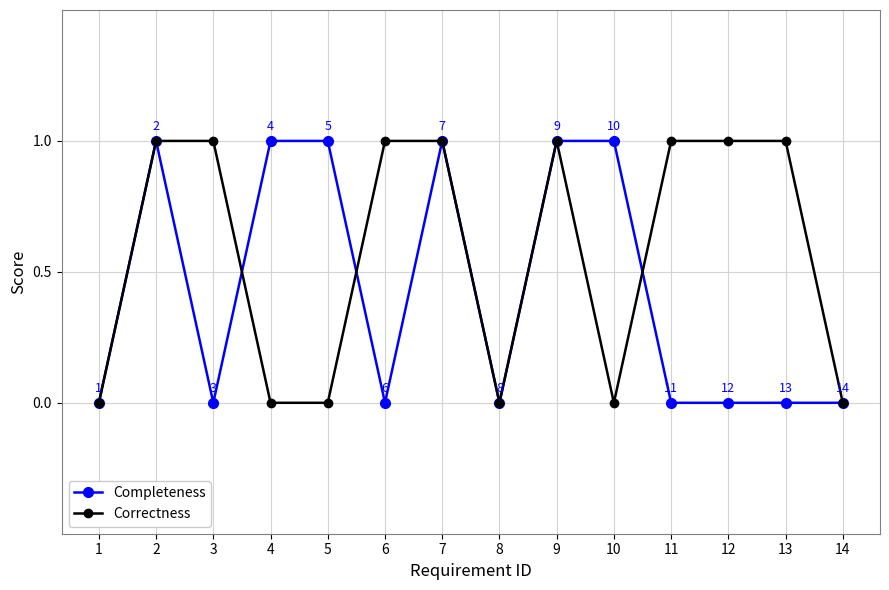

How many data points in Completeness are above 0?

6